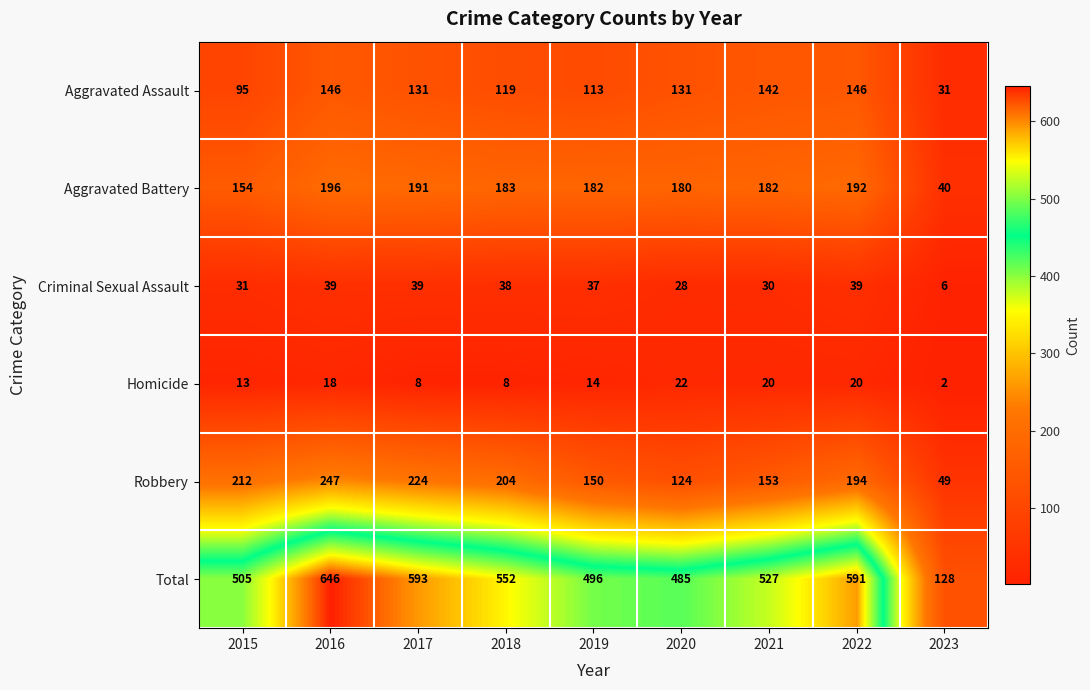

True or false: Aggravated Battery has a value of 40 at 2023.

True